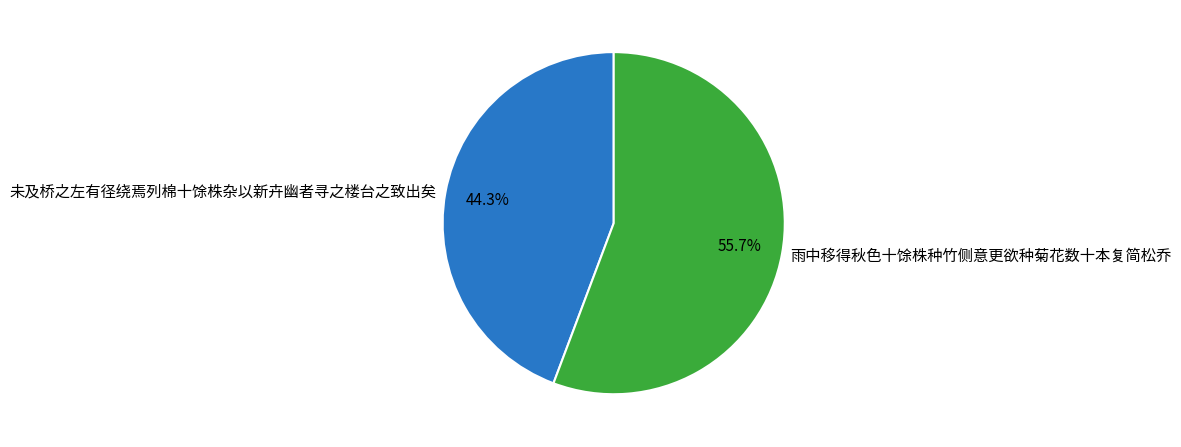

Combined, do 雨中移得秋色十馀株种竹侧意更欲种菊花数十本复简松乔 and 未及桥之左有径绕焉列棉十馀株杂以新卉幽者寻之楼台之致出矣 account for over 50%?

Yes